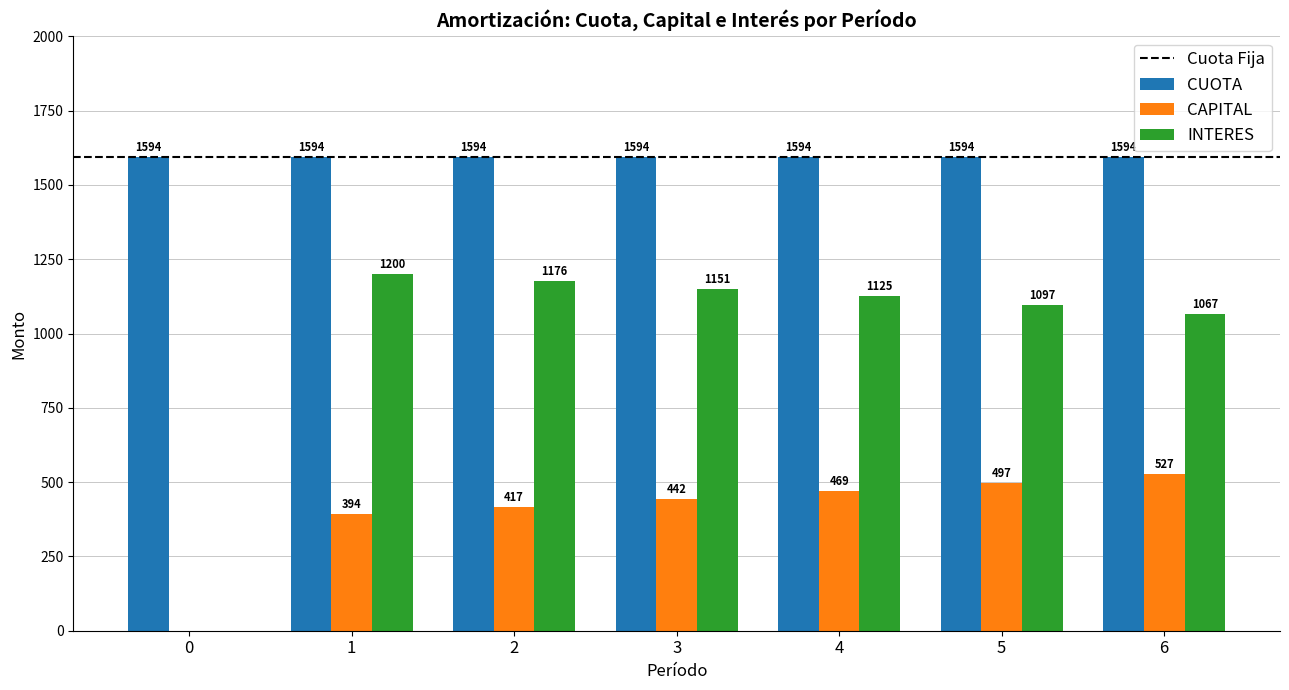

What is the maximum value shown in the chart?

1593.6